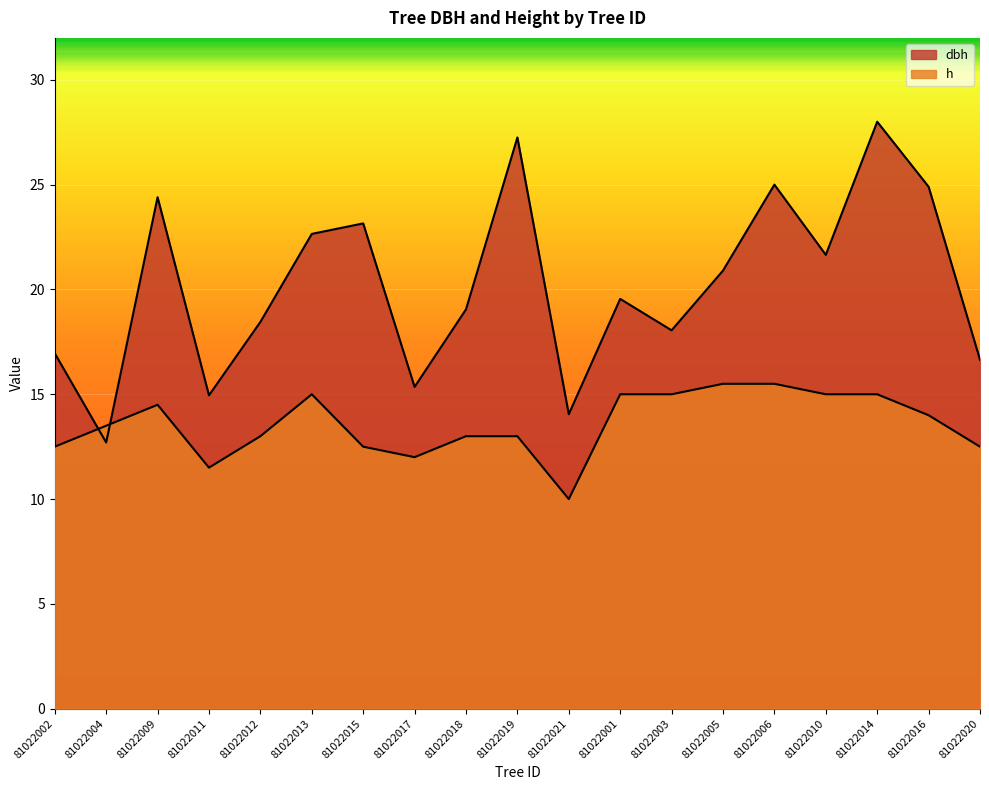

How many interior local peaks does the dbh series have?

6